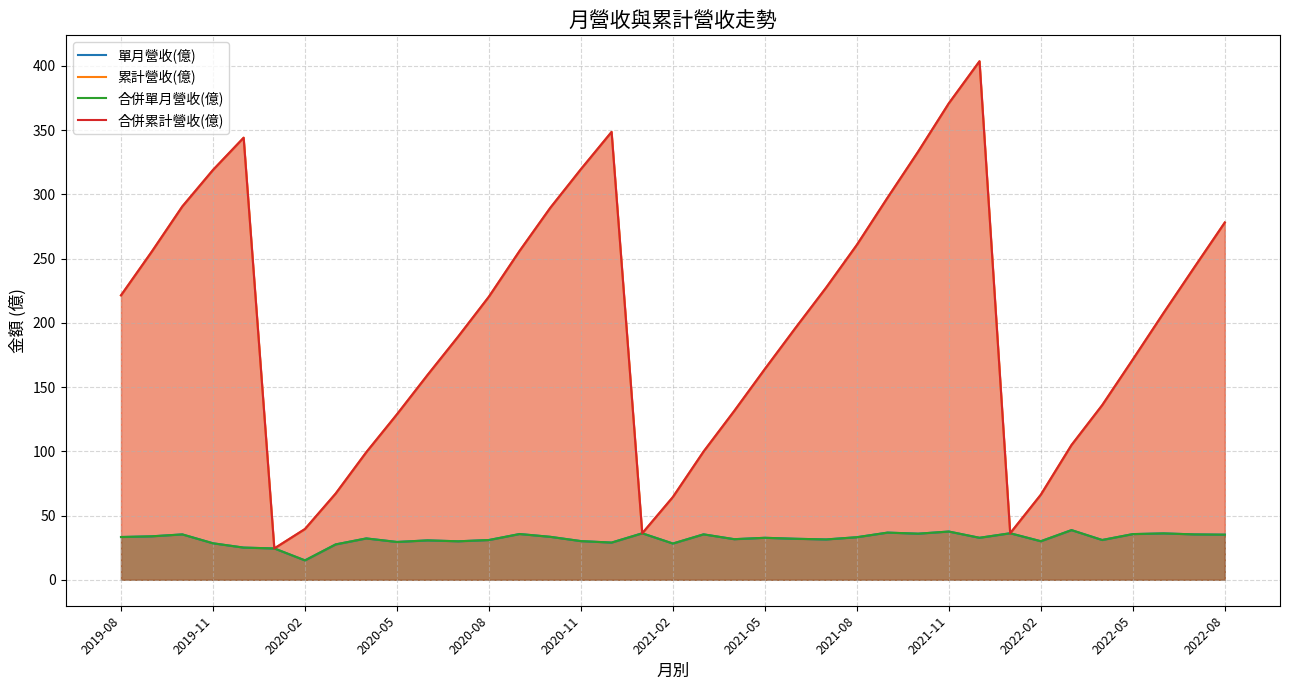

Does the chart have visible grid lines?

Yes